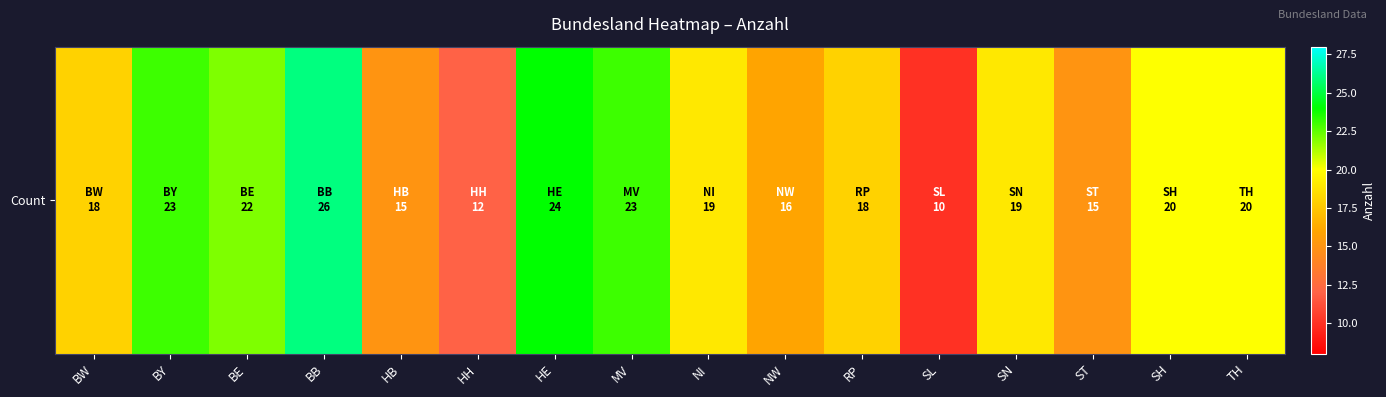

List the labels in order of value, largest first.

BB, HE, BY, MV, BE, SH, TH, NI, SN, BW, RP, NW, HB, ST, HH, SL